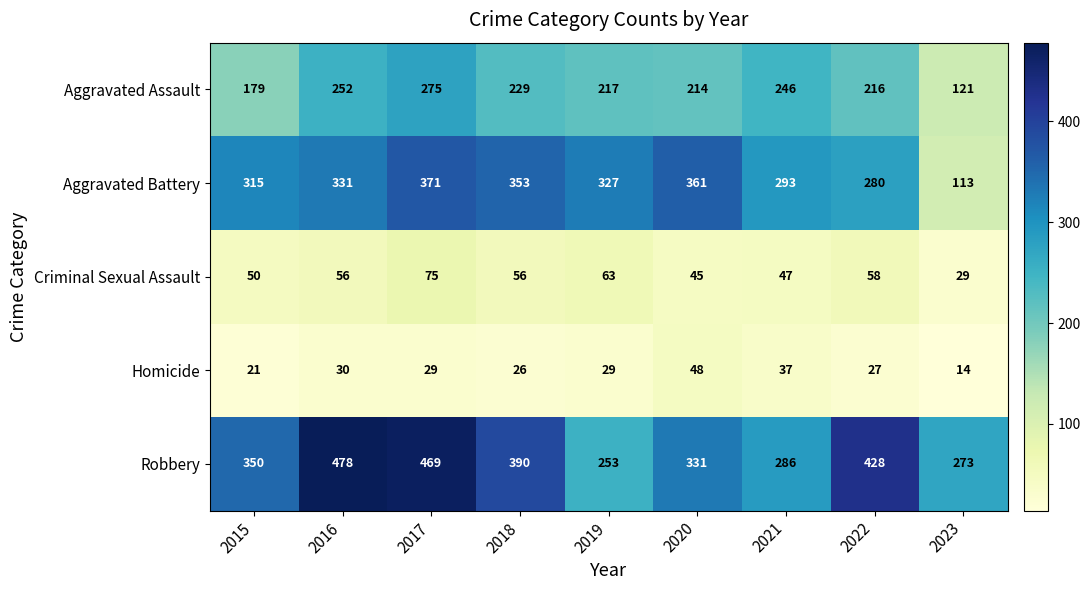

At how many categories does at least one series exceed 188?

9